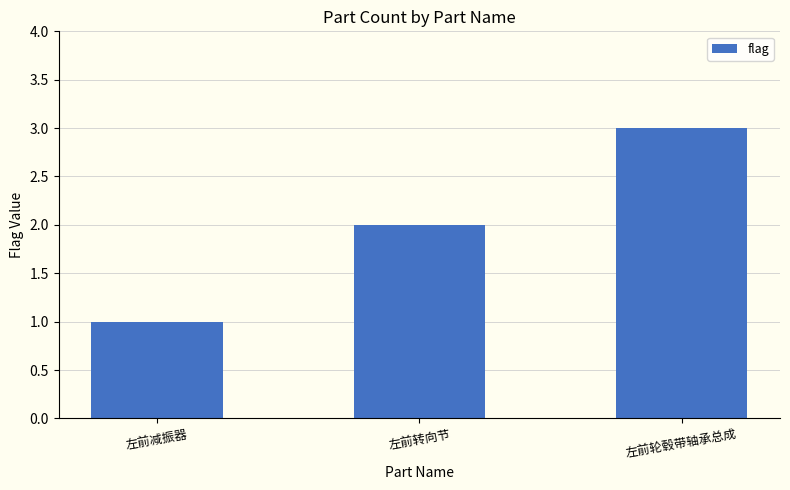

Where is the data nearest to the value 2?

左前转向节